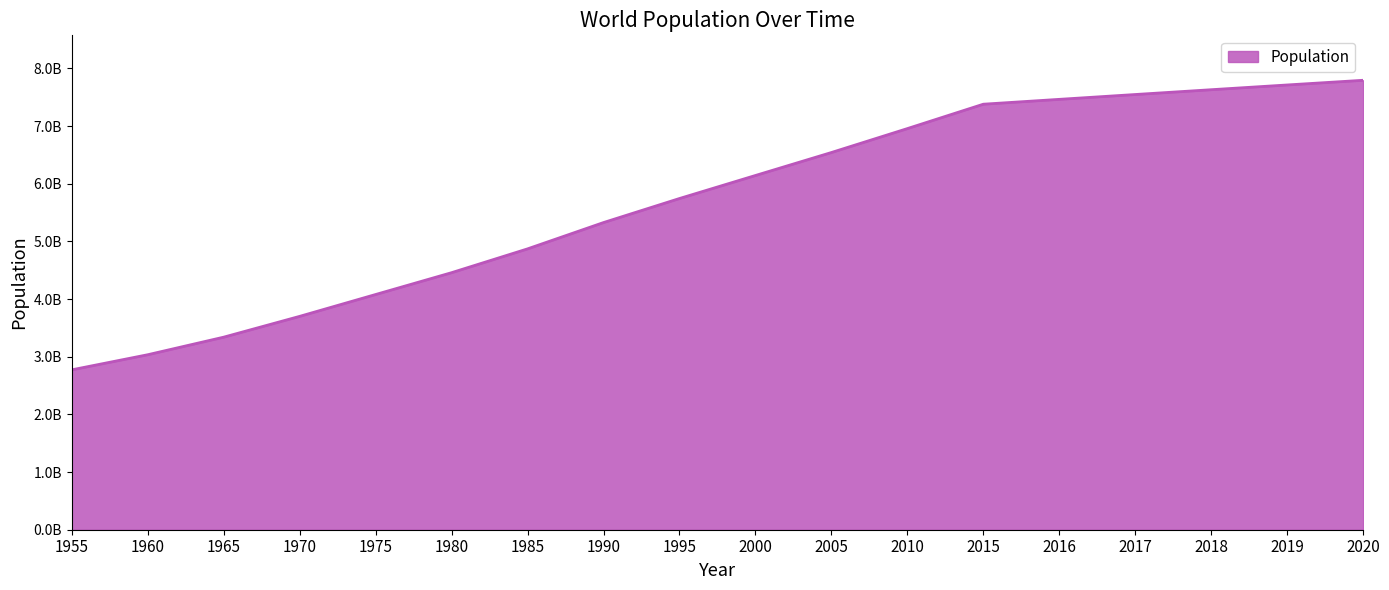

Is this an area chart (filled region under the line)?

Yes